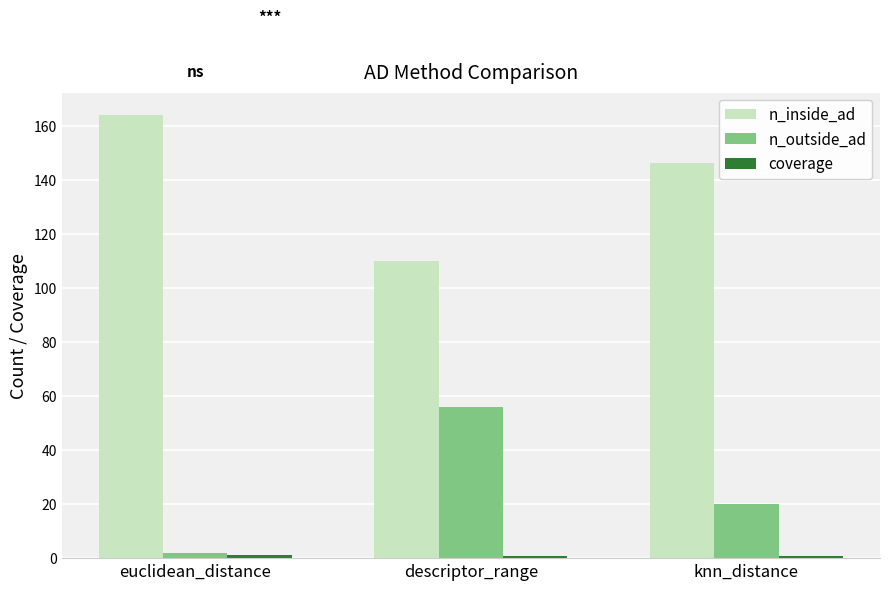

Where is n_inside_ad nearest to the value 137?

knn_distance